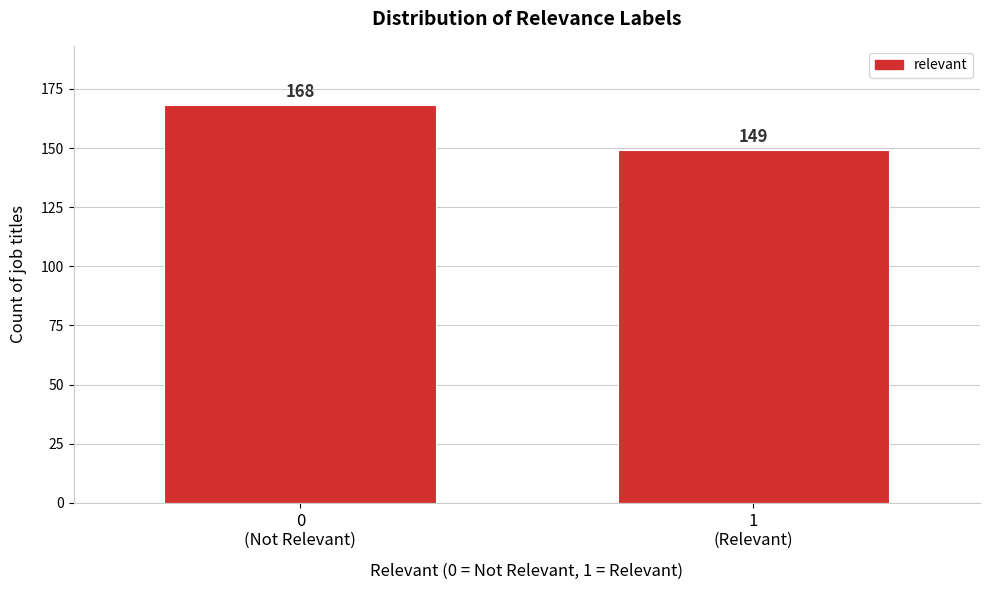

Reading right to left, list all the values displayed in this chart.

149	168